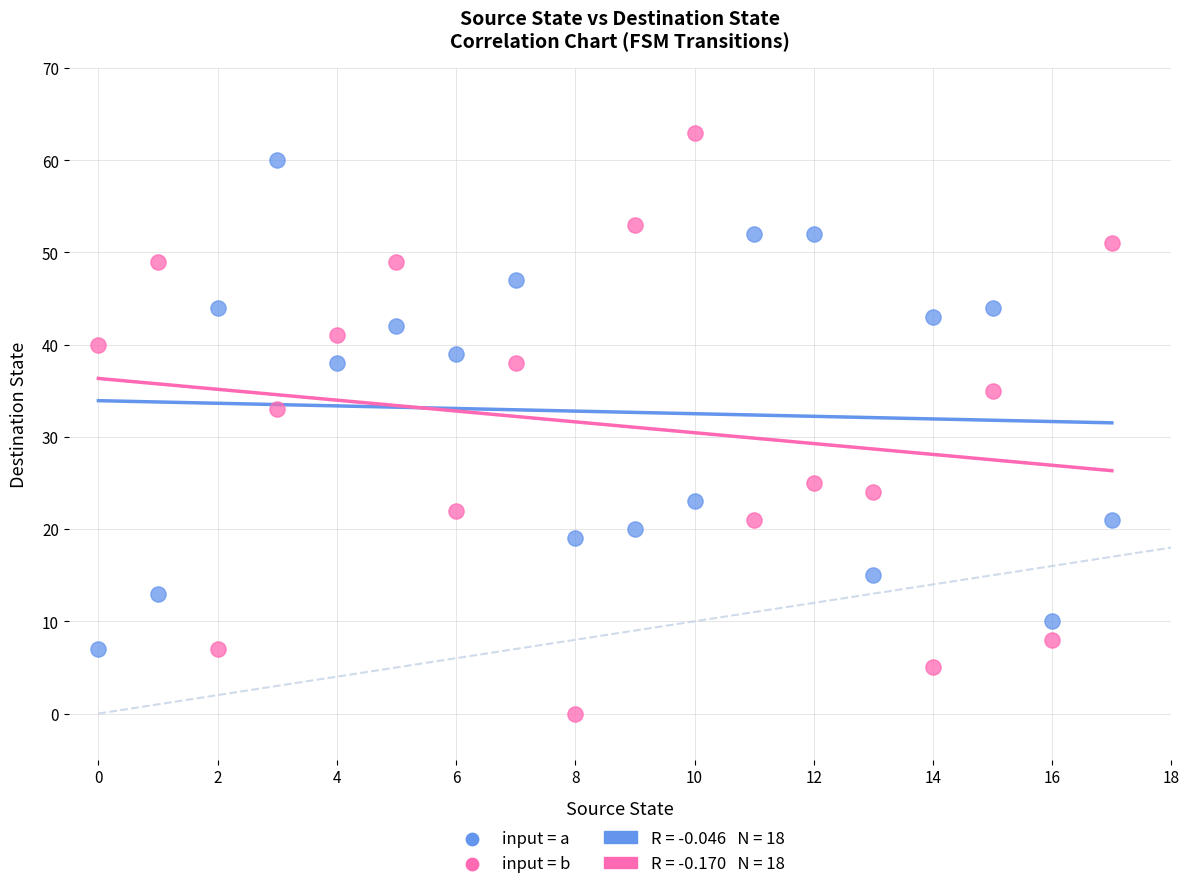

Which series contains the lowest Y value?

input = b